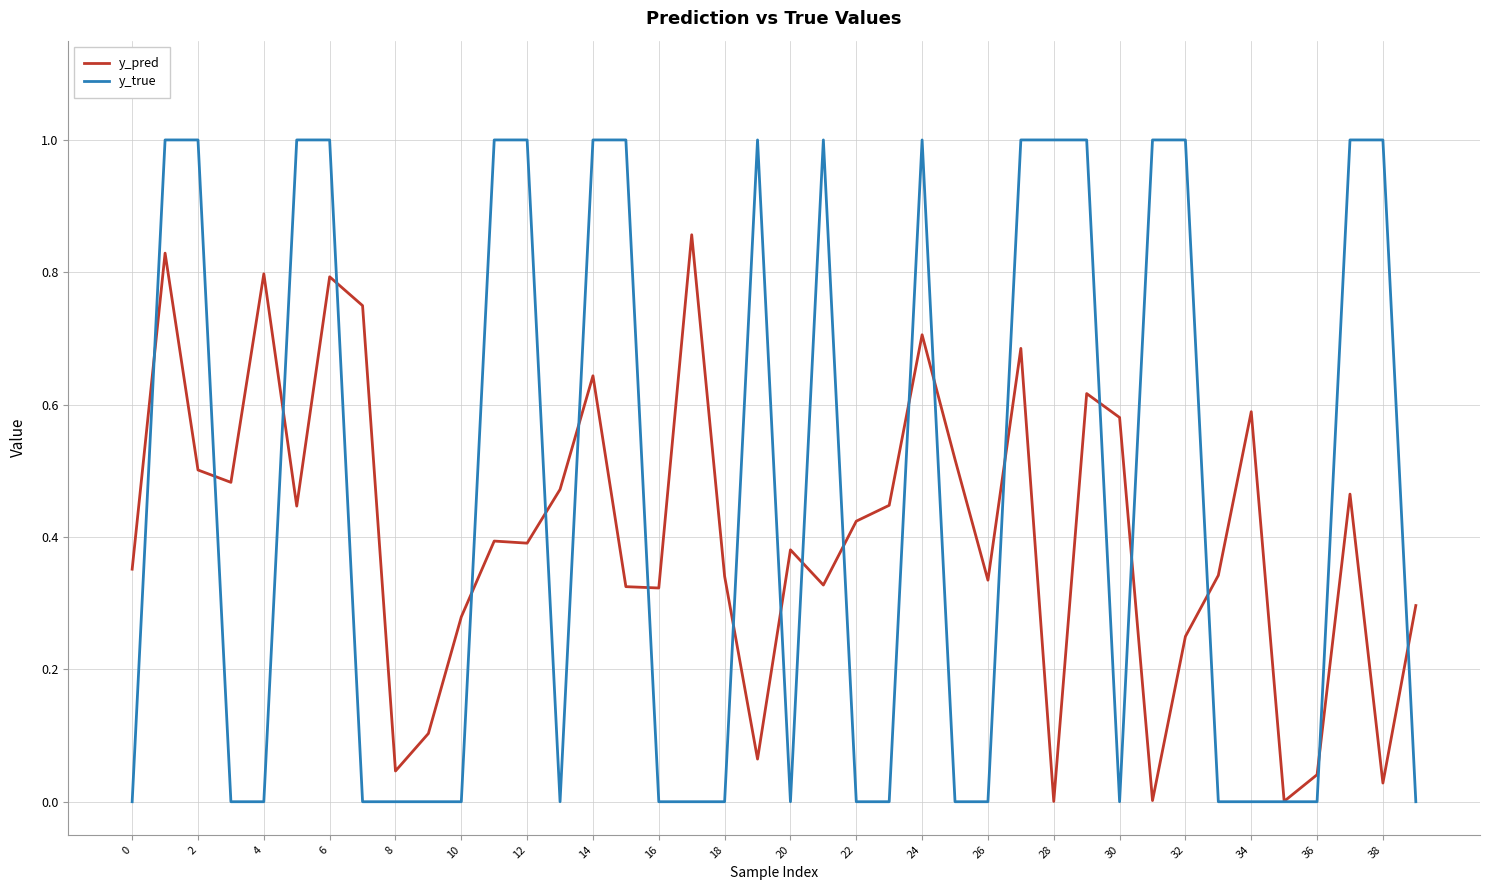

What is the greatest value displayed?

1.0